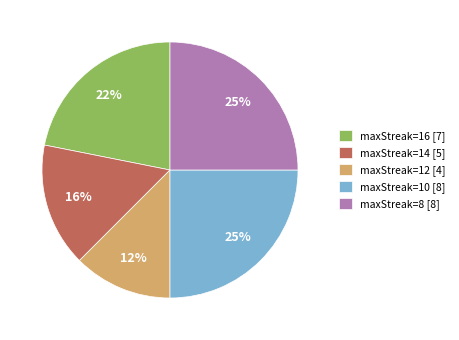

The maxStreak=16 [7] slice represents 37% of the pie. True or false?

False